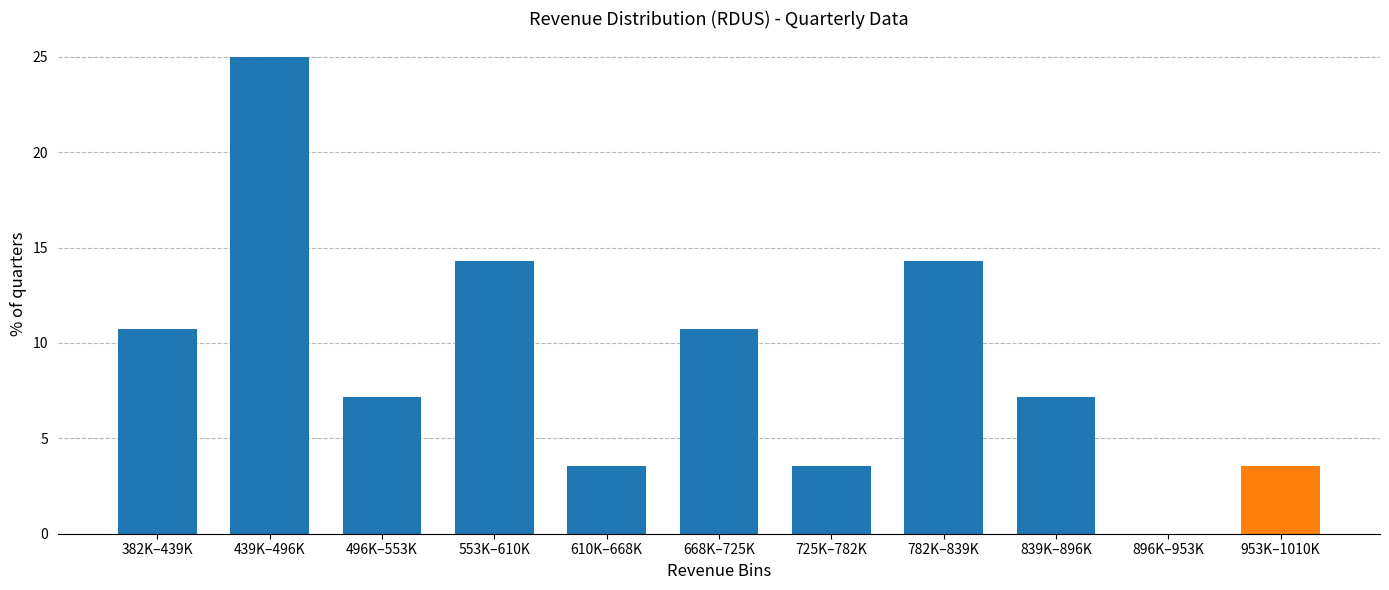

Reading left to right, what are all the values shown in this chart?

382K–439K=10.7	439K–496K=25.0	496K–553K=7.1	553K–610K=14.3	610K–668K=3.6	668K–725K=10.7	725K–782K=3.6	782K–839K=14.3	839K–896K=7.1	896K–953K=0.0	953K–1010K=3.6